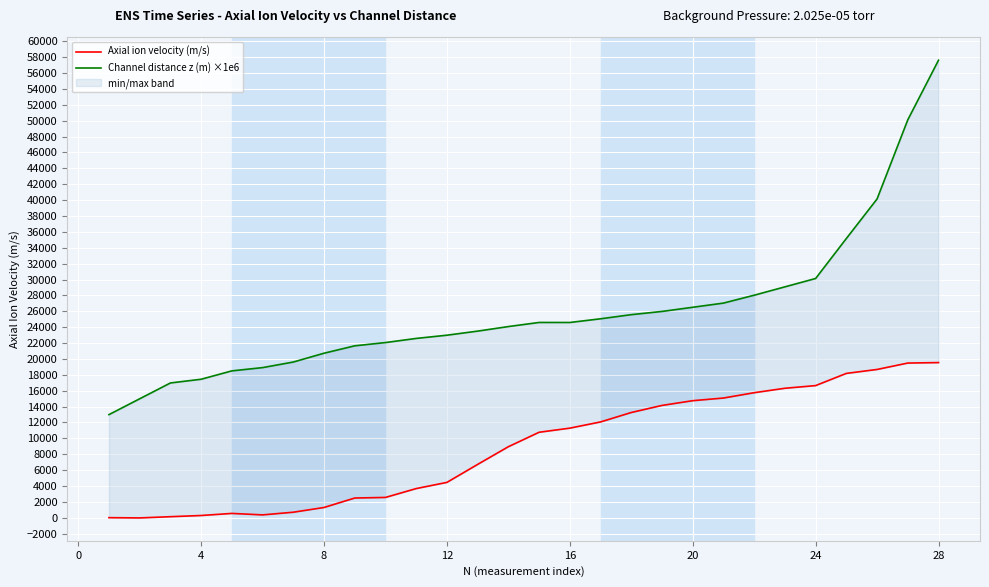

List the series in order of their overall mean, lowest first.

Axial ion velocity (m/s), Channel distance z (m) ×1e6